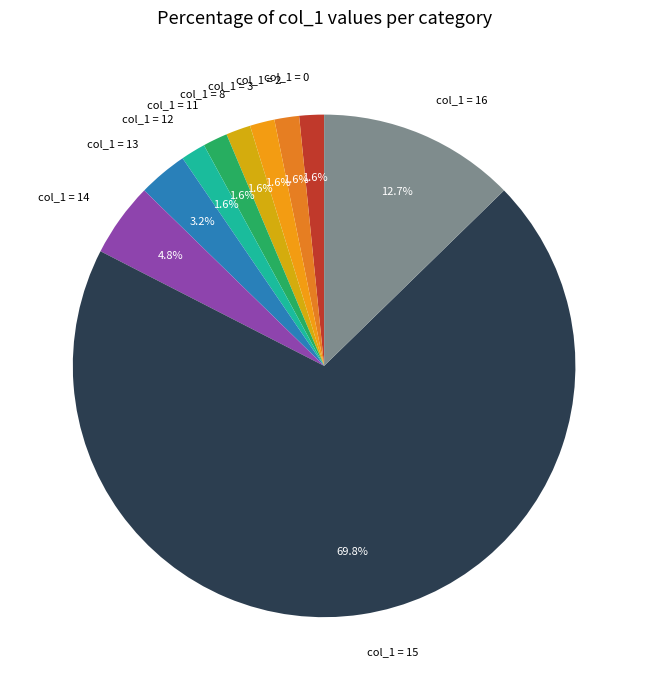

Between col_1 = 14 and col_1 = 16, which is larger?

col_1 = 16